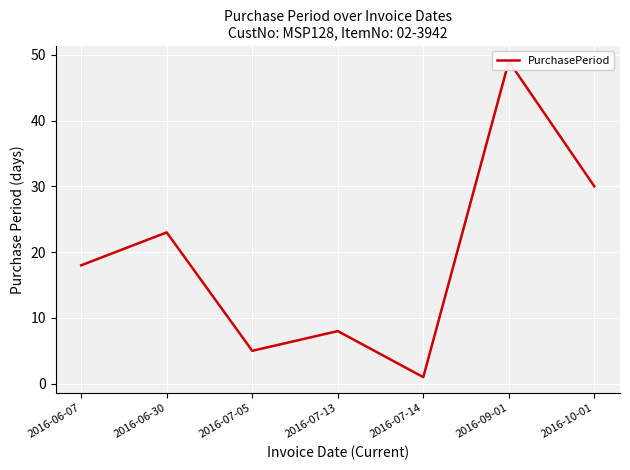

What is the sum of the values at 2016-07-14 and 2016-06-07?

19